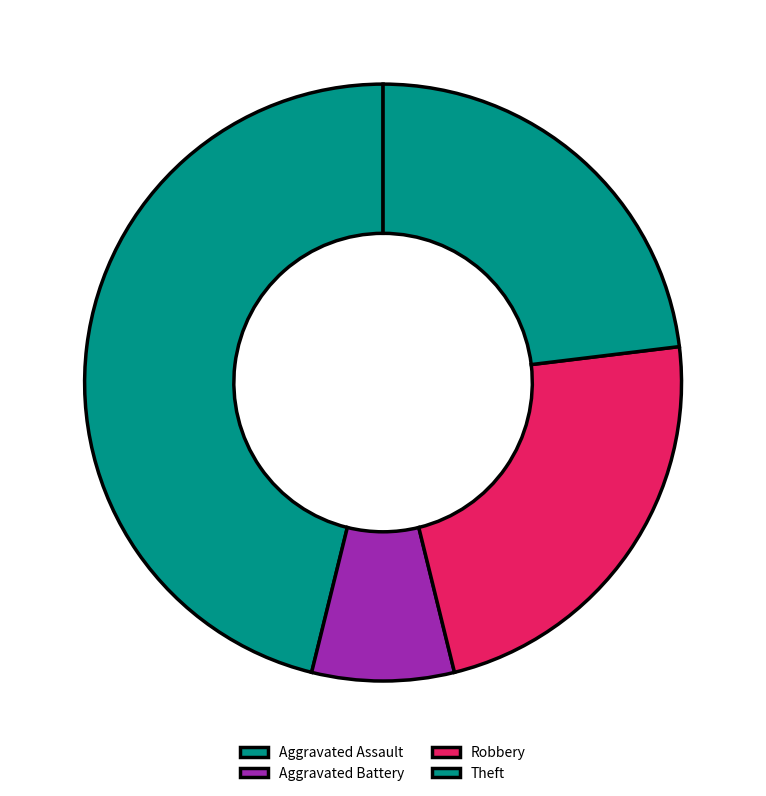

What percentage is the Aggravated Assault slice, to the nearest percent?

46%